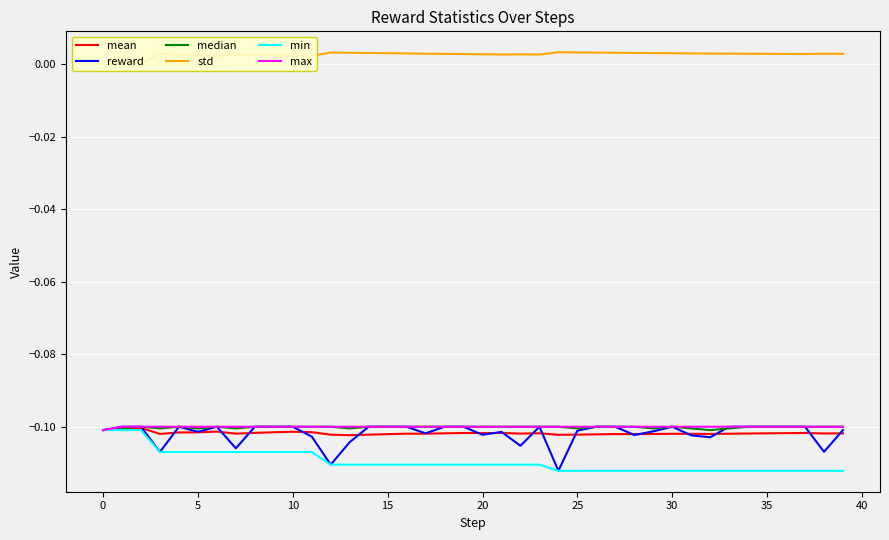

Reading left to right, transcribe all the data shown in this chart.

mean: -0.1	-0.1	-0.1	-0.1	-0.1	-0.1	-0.1	-0.1	-0.1	-0.1	-0.1	-0.1	-0.1	-0.1	-0.1	-0.1	-0.1	-0.1	-0.1	-0.1	-0.1	-0.1	-0.1	-0.1	-0.1	-0.1	-0.1	-0.1	-0.1	-0.1	-0.1	-0.1	-0.1	-0.1	-0.1	-0.1	-0.1	-0.1	-0.1	-0.1
reward: -0.1	-0.1	-0.1	-0.1	-0.1	-0.1	-0.1	-0.1	-0.1	-0.1	-0.1	-0.1	-0.1	-0.1	-0.1	-0.1	-0.1	-0.1	-0.1	-0.1	-0.1	-0.1	-0.1	-0.1	-0.1	-0.1	-0.1	-0.1	-0.1	-0.1	-0.1	-0.1	-0.1	-0.1	-0.1	-0.1	-0.1	-0.1	-0.1	-0.1
median: -0.1	-0.1	-0.1	-0.1	-0.1	-0.1	-0.1	-0.1	-0.1	-0.1	-0.1	-0.1	-0.1	-0.1	-0.1	-0.1	-0.1	-0.1	-0.1	-0.1	-0.1	-0.1	-0.1	-0.1	-0.1	-0.1	-0.1	-0.1	-0.1	-0.1	-0.1	-0.1	-0.1	-0.1	-0.1	-0.1	-0.1	-0.1	-0.1	-0.1
std: 0.0	0.0	0.0	0.0	0.0	0.0	0.0	0.0	0.0	0.0	0.0	0.0	0.0	0.0	0.0	0.0	0.0	0.0	0.0	0.0	0.0	0.0	0.0	0.0	0.0	0.0	0.0	0.0	0.0	0.0	0.0	0.0	0.0	0.0	0.0	0.0	0.0	0.0	0.0	0.0
min: -0.1	-0.1	-0.1	-0.1	-0.1	-0.1	-0.1	-0.1	-0.1	-0.1	-0.1	-0.1	-0.1	-0.1	-0.1	-0.1	-0.1	-0.1	-0.1	-0.1	-0.1	-0.1	-0.1	-0.1	-0.1	-0.1	-0.1	-0.1	-0.1	-0.1	-0.1	-0.1	-0.1	-0.1	-0.1	-0.1	-0.1	-0.1	-0.1	-0.1
max: -0.1	-0.1	-0.1	-0.1	-0.1	-0.1	-0.1	-0.1	-0.1	-0.1	-0.1	-0.1	-0.1	-0.1	-0.1	-0.1	-0.1	-0.1	-0.1	-0.1	-0.1	-0.1	-0.1	-0.1	-0.1	-0.1	-0.1	-0.1	-0.1	-0.1	-0.1	-0.1	-0.1	-0.1	-0.1	-0.1	-0.1	-0.1	-0.1	-0.1